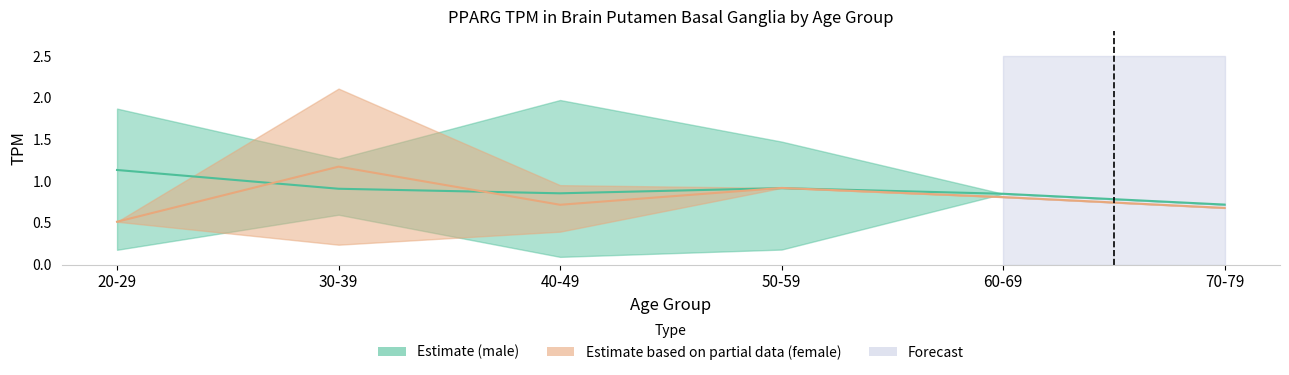

What is the value of the female_lower point at the 2nd from the left?

0.2